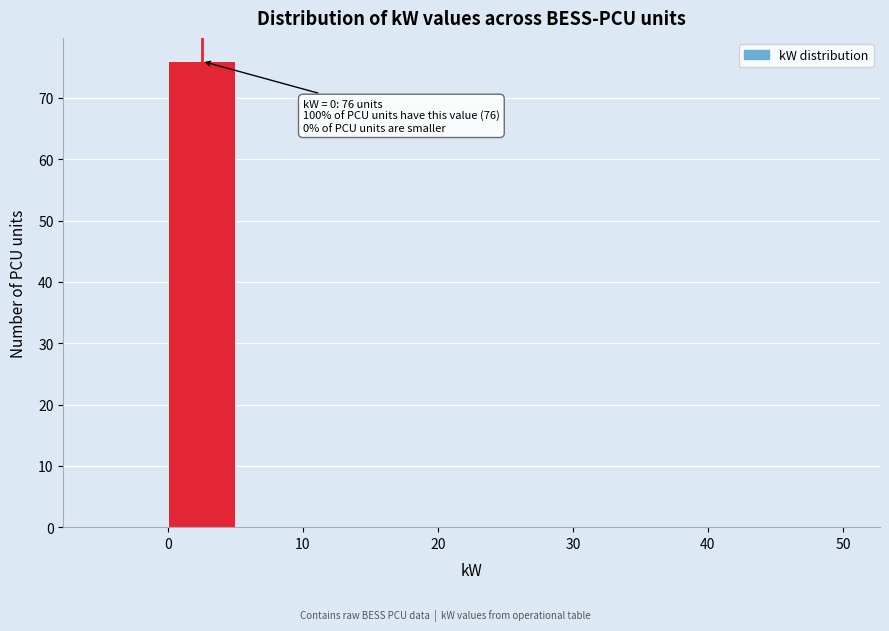

Over which range of the x-axis is the bar tallest?

0 to 5